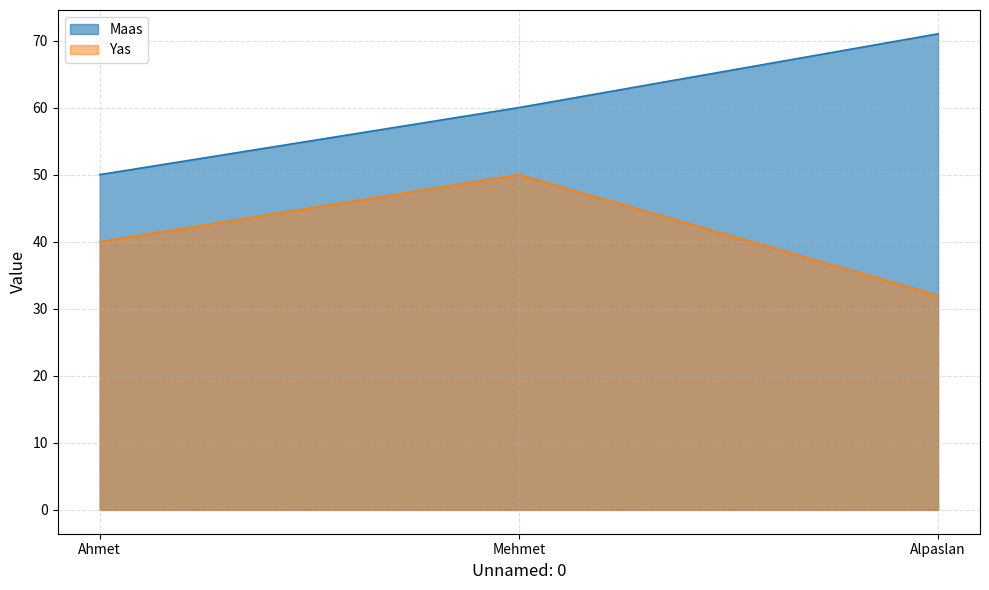

Rank the series at Ahmet from lowest to highest value.

Yas, Maas